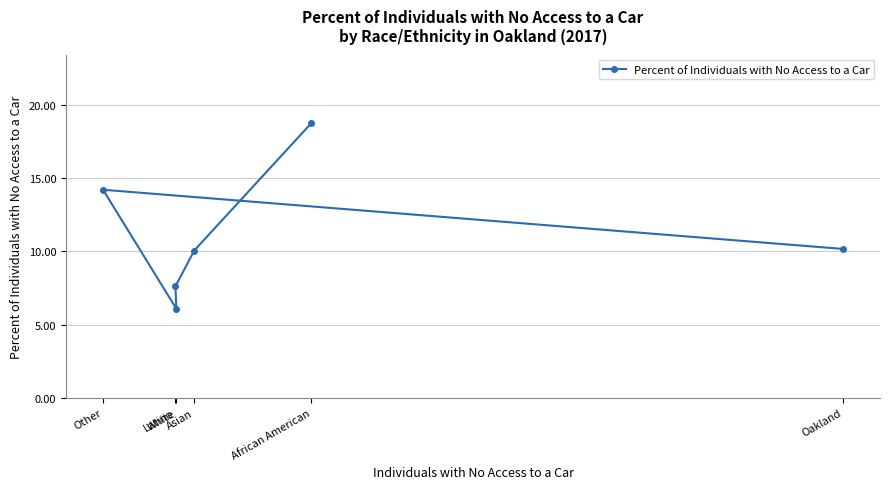

What is the label of the 3rd point from the right?

Asian